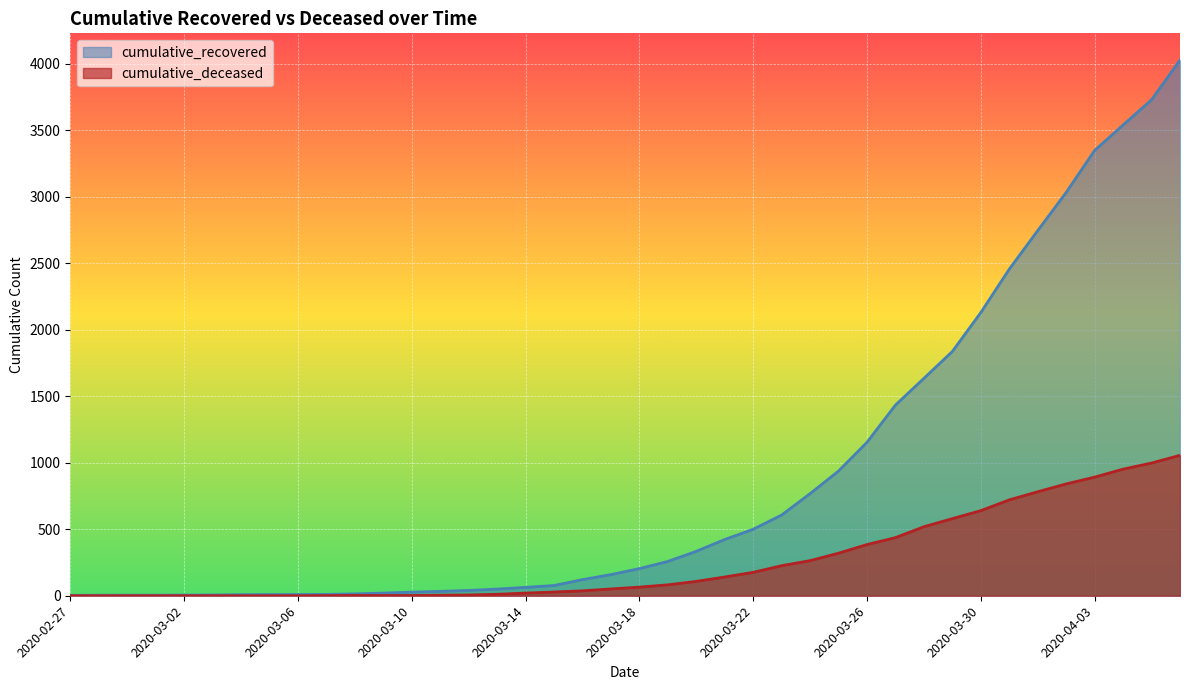

Is the value of cumulative_deceased at 2020-03-28 greater than the value of cumulative_recovered at 2020-03-01?

Yes